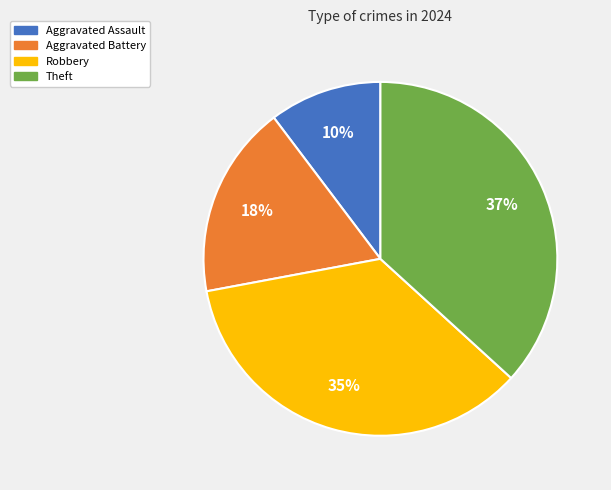

What is the smallest slice in the pie chart?

Aggravated Assault